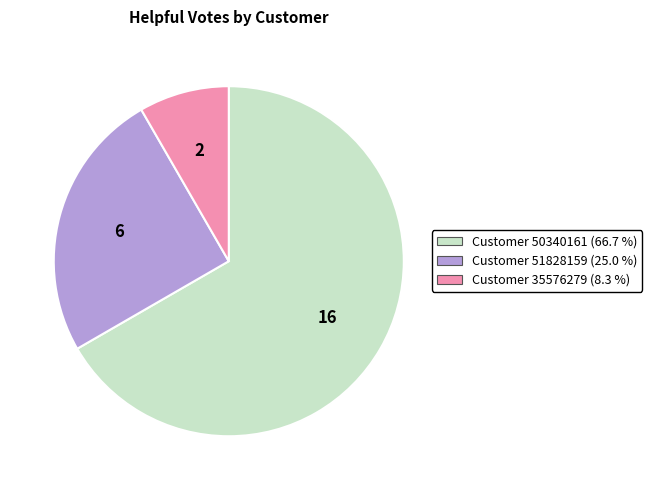

Is there a majority slice in this chart?

Yes